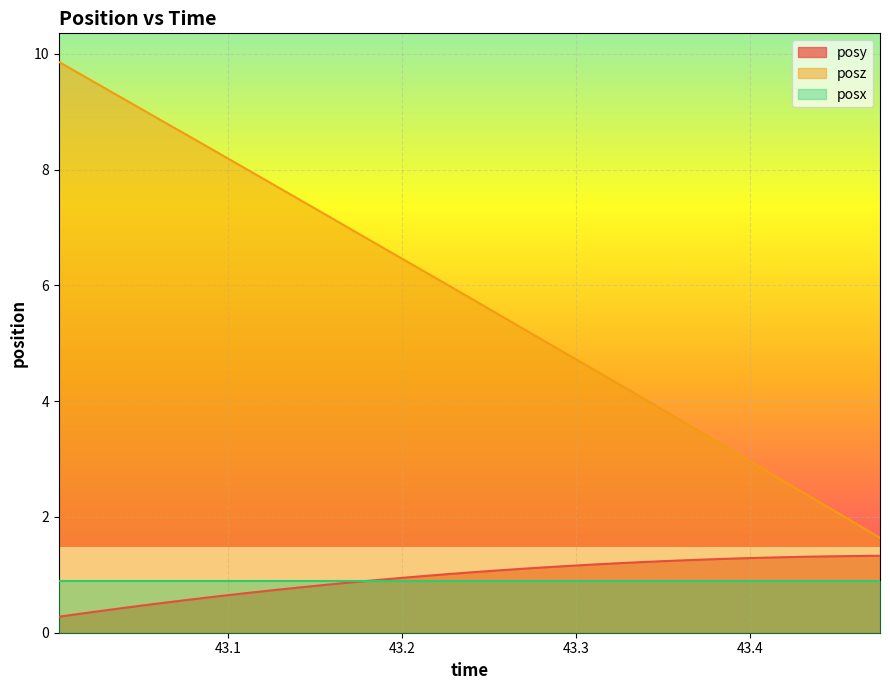

Which series has the largest total across all categories?

posz